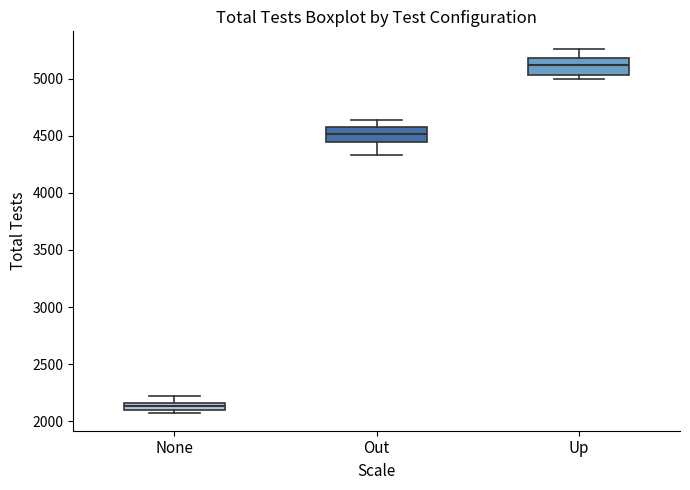

Where does the lower whisker of the box for Out end on the y-axis? The values are not printed on the chart, so give them approximately, as read against the axis.

4350